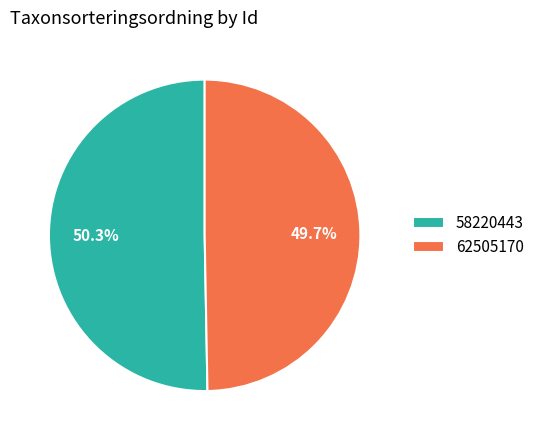

How many slices are in this pie chart?

2